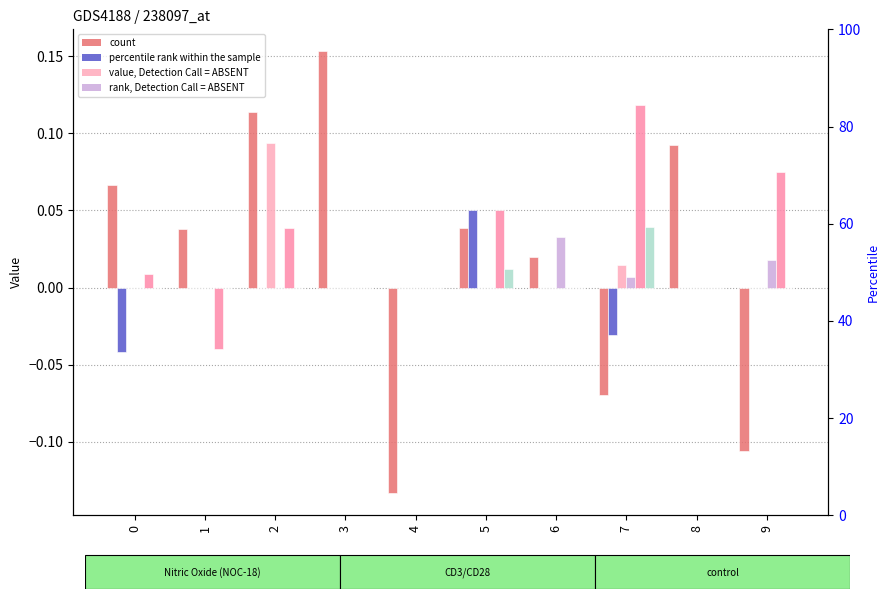

The value of col_8 at 8 is -0.0. True or false?

False